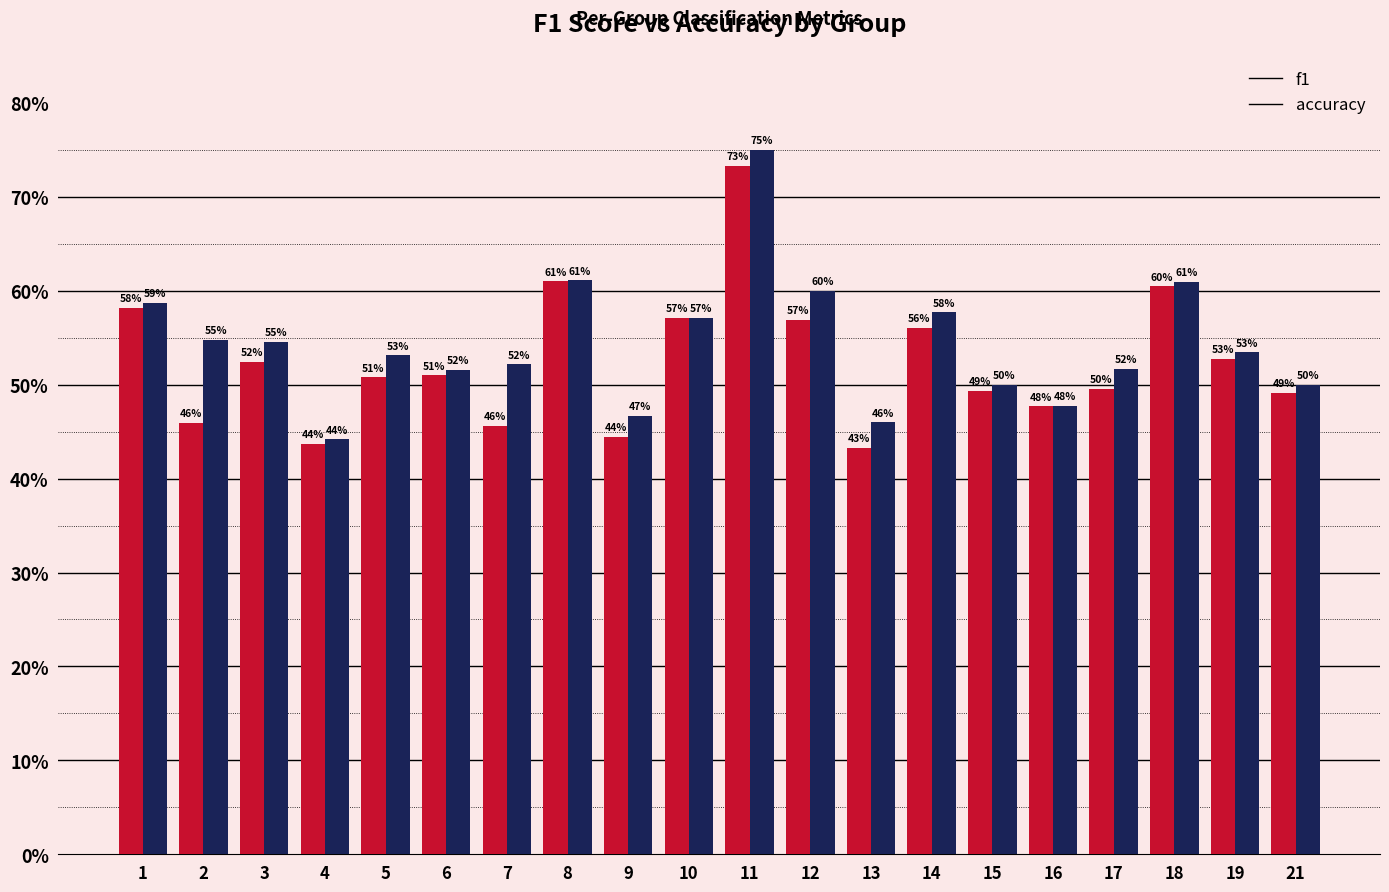

What is the sum of the accuracy values at 18 and 1?

1.2